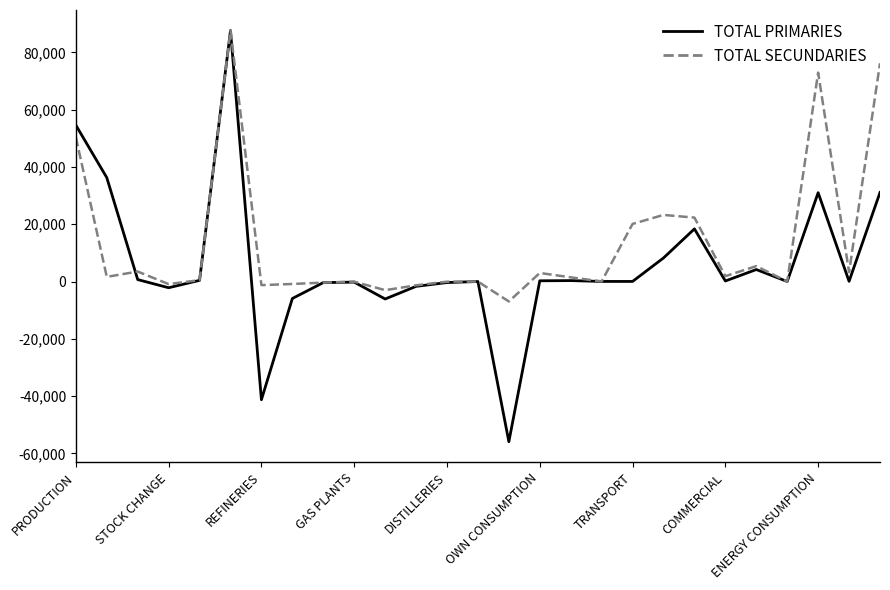

What is the greatest value displayed?

87628.2